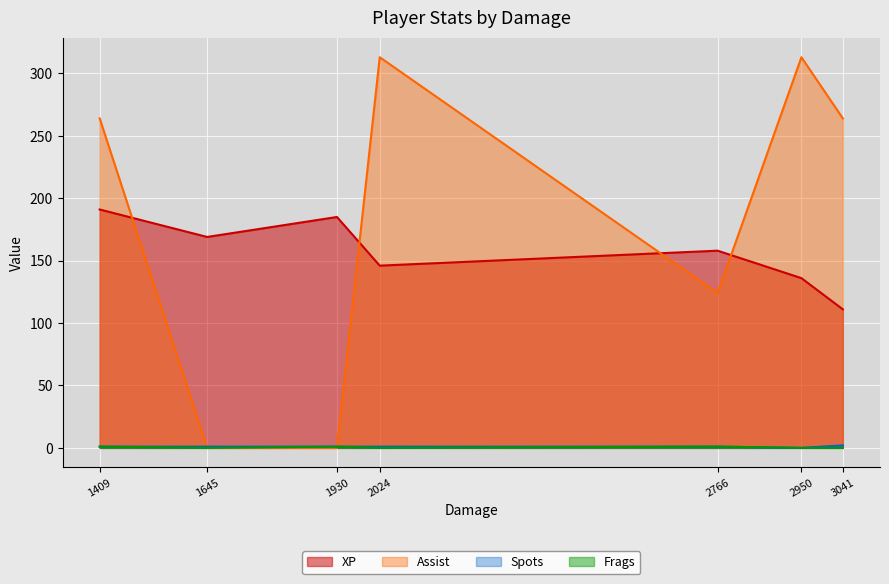

True or false: Frags has more than 2 interior local peaks.

False